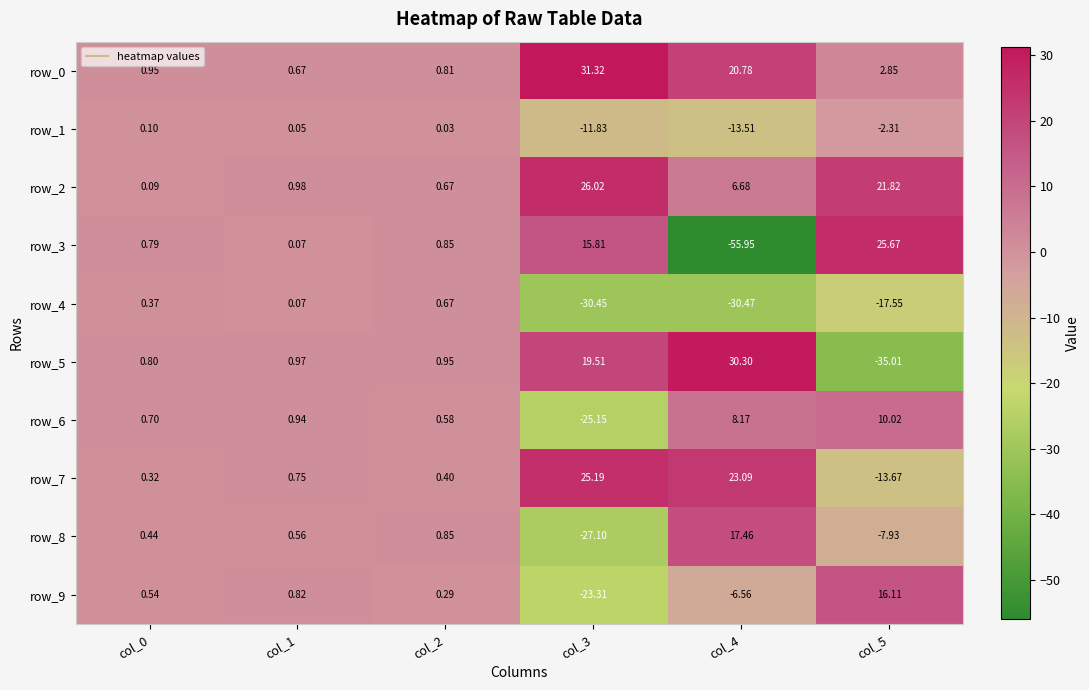

Is the value of row_7 at col_2 greater than the value of row_0 at col_5?

No